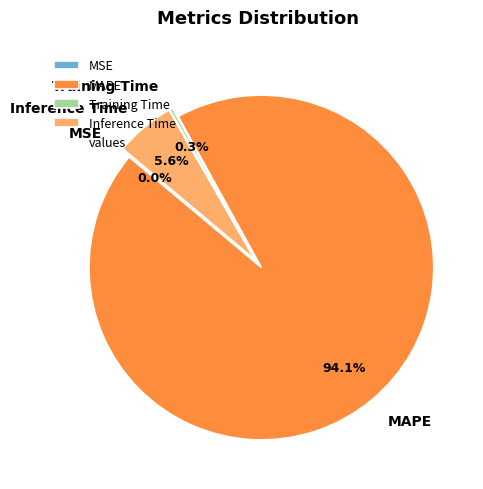

Which category accounts for the majority?

MAPE